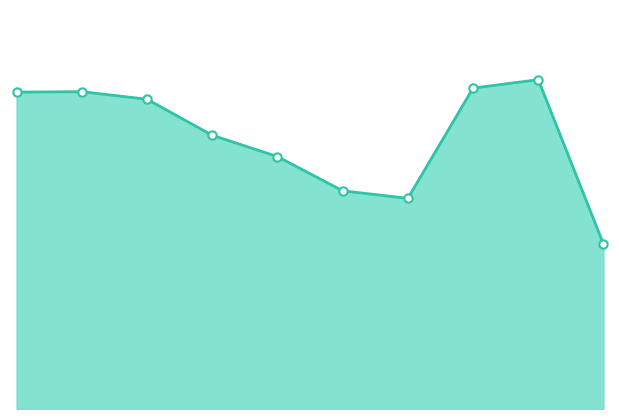

Reading right to left, transcribe all the data shown in this chart.

371	741	722	474	491	568	616	697	714	713